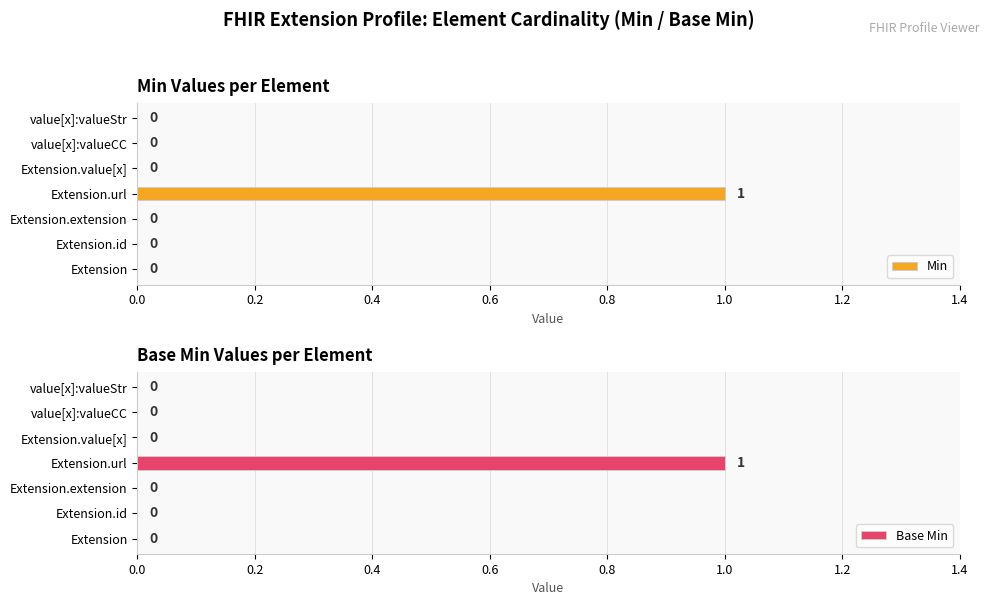

Is it true that Min equals 0 at Extension.id?

True